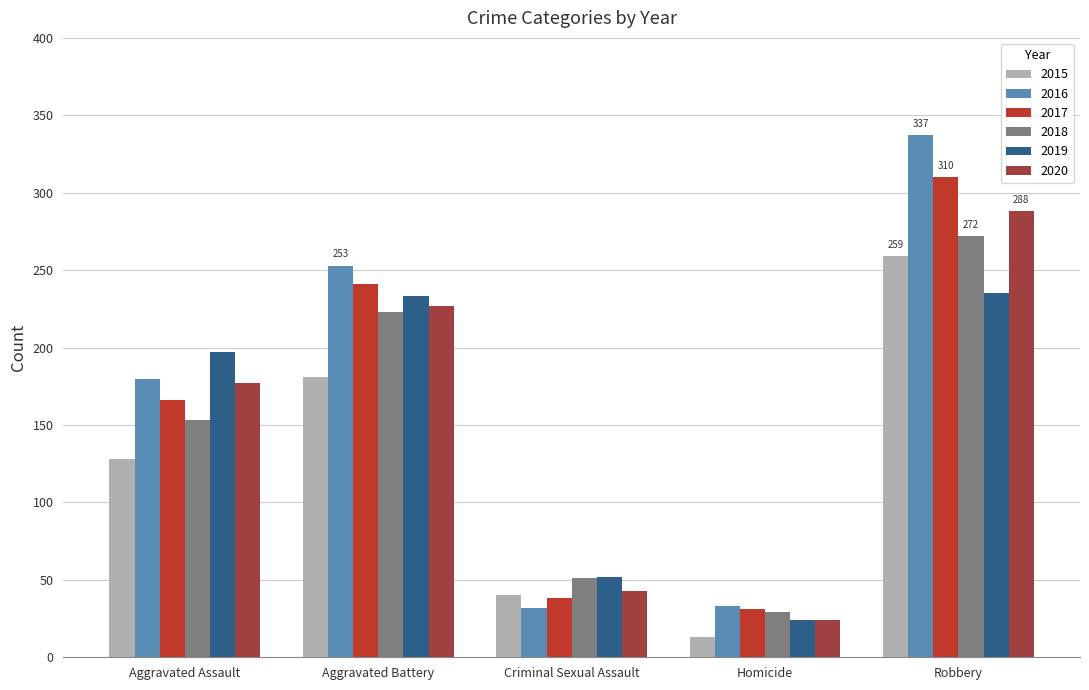

What is the difference between the maximum and minimum values in the 2016 series?

305